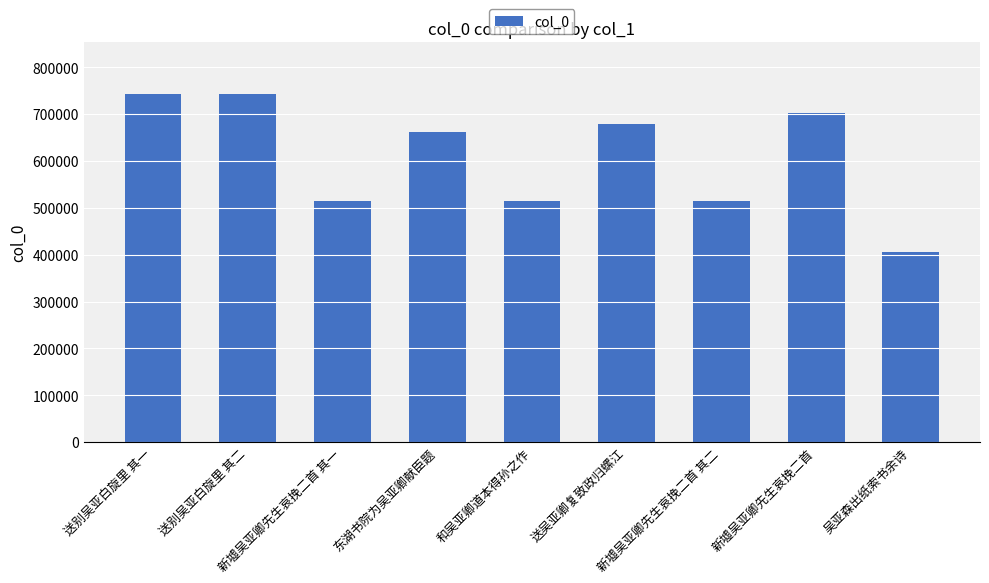

Which has a higher value, 新墟吴亚卿先生哀挽二首 其二 or 新墟吴亚卿先生哀挽二首?

新墟吴亚卿先生哀挽二首